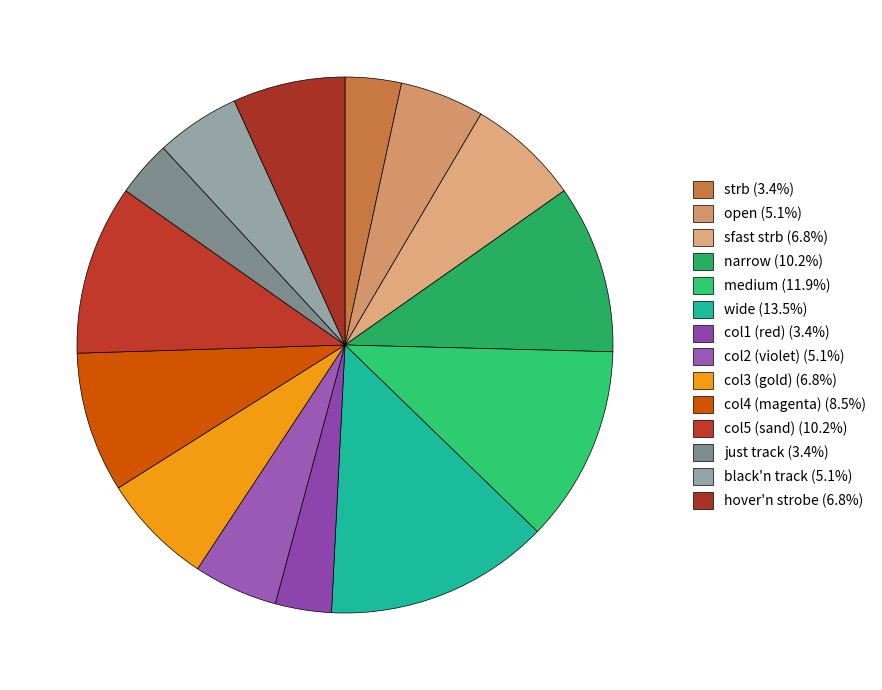

To the nearest percent, what is the average slice percentage?

7%